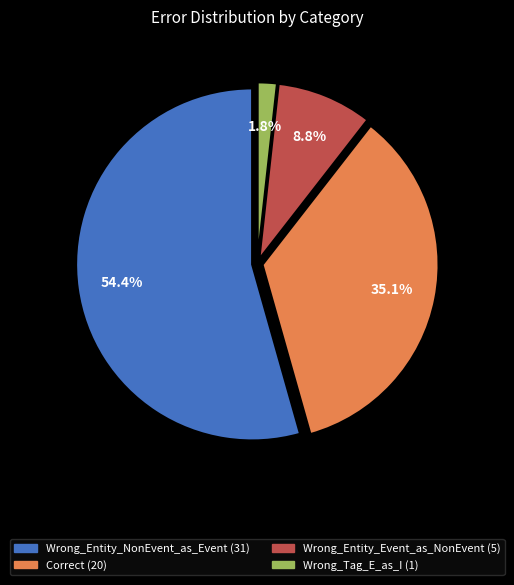

How many slices are in this pie chart?

4